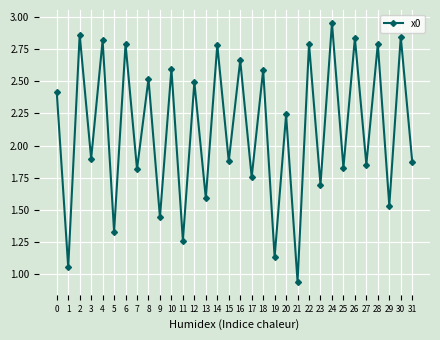

Where is the first local maximum?

2